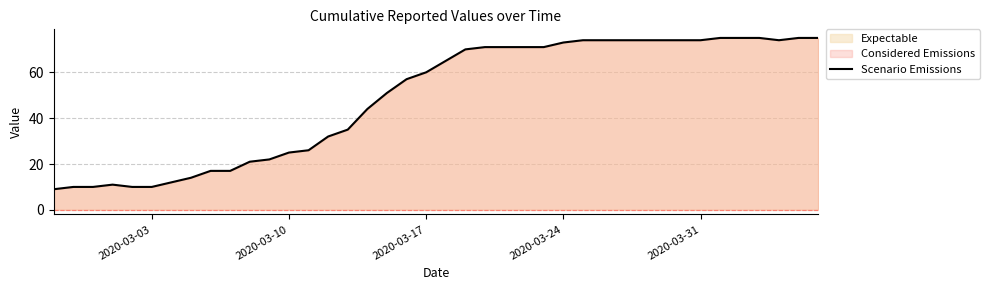

Does the chart have visible grid lines?

Yes